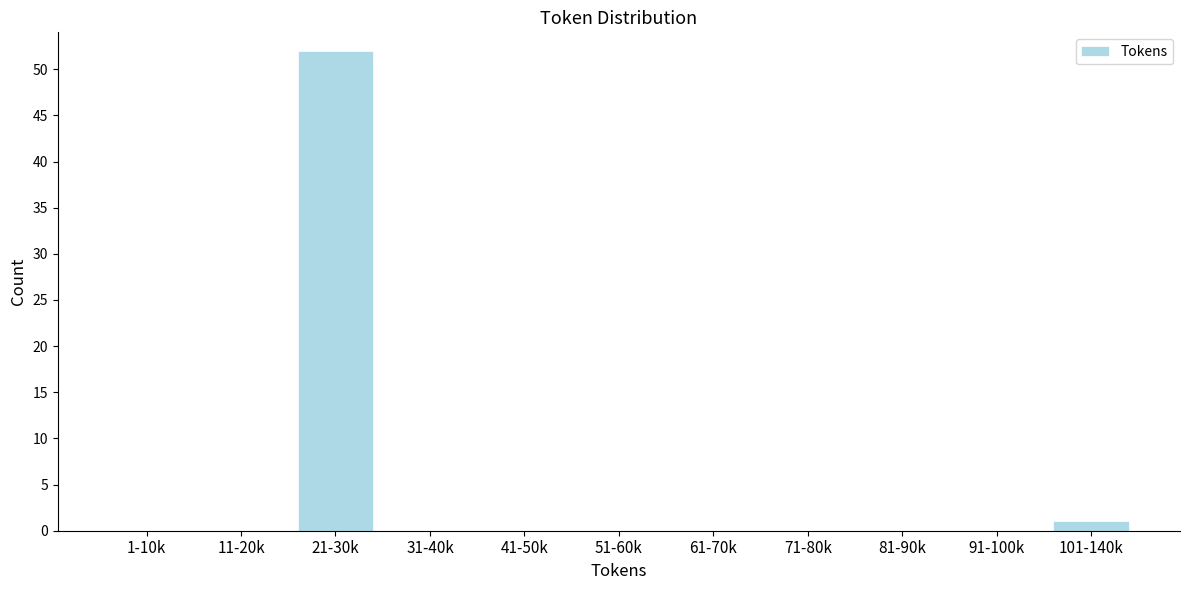

Reading right to left, transcribe all the data shown in this chart.

101-140k=1	91-100k=0	81-90k=0	71-80k=0	61-70k=0	51-60k=0	41-50k=0	31-40k=0	21-30k=52	11-20k=0	1-10k=0